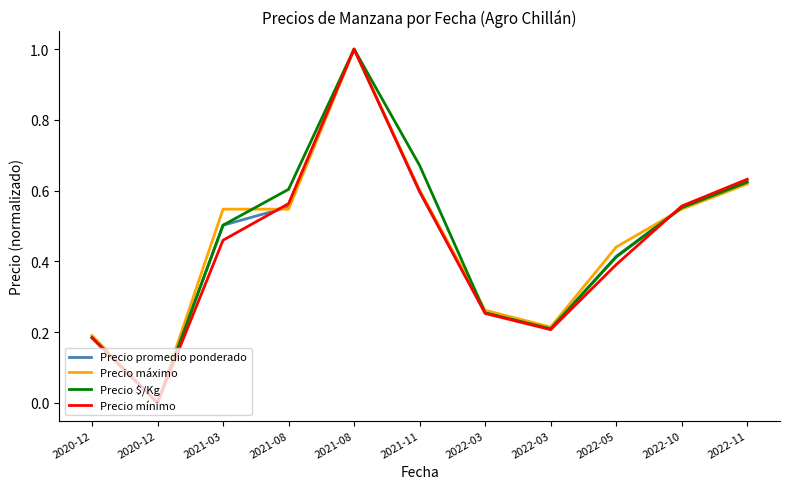

Which category has the lowest value across all series?

2020-12